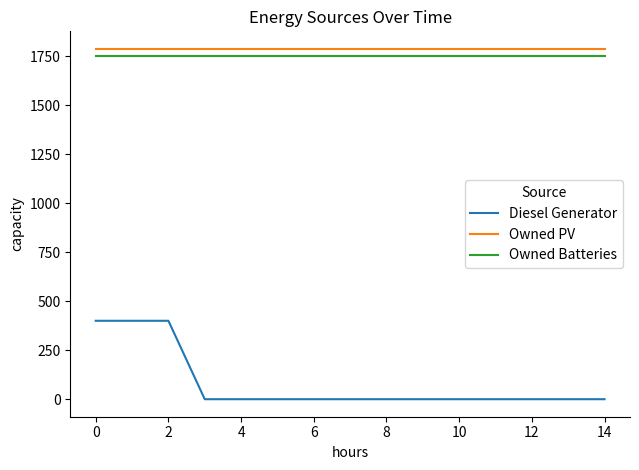

What are all the series names shown in the legend?

Diesel Generator, Owned PV, Owned Batteries